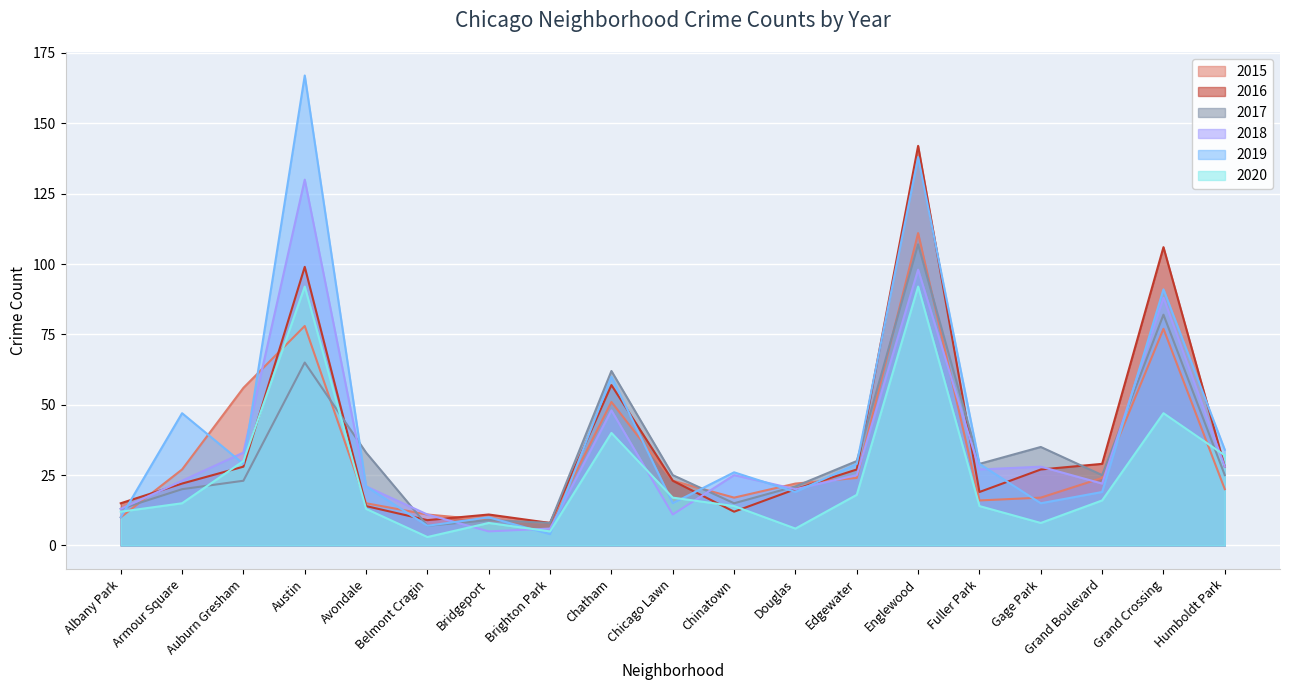

What is the difference between the second highest and second lowest values in the 2017 series?

74